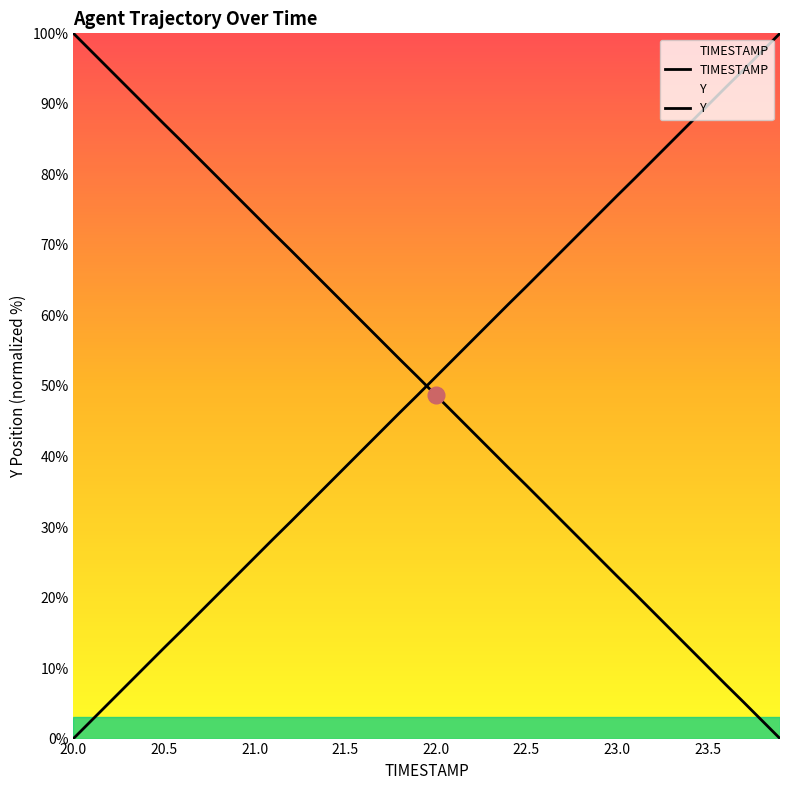

How many data points in TIMESTAMP are above 51?

20